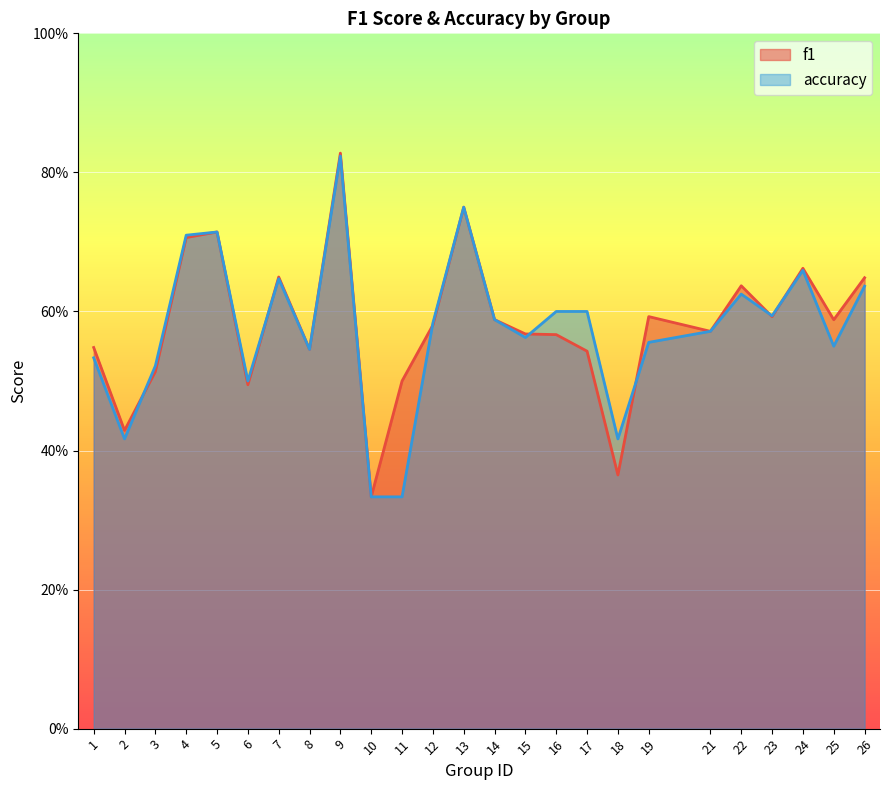

What is the difference between the maximum and minimum values in the f1 series?

0.5